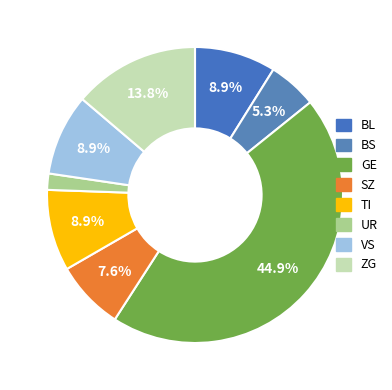

Count the number of slices in the pie.

8